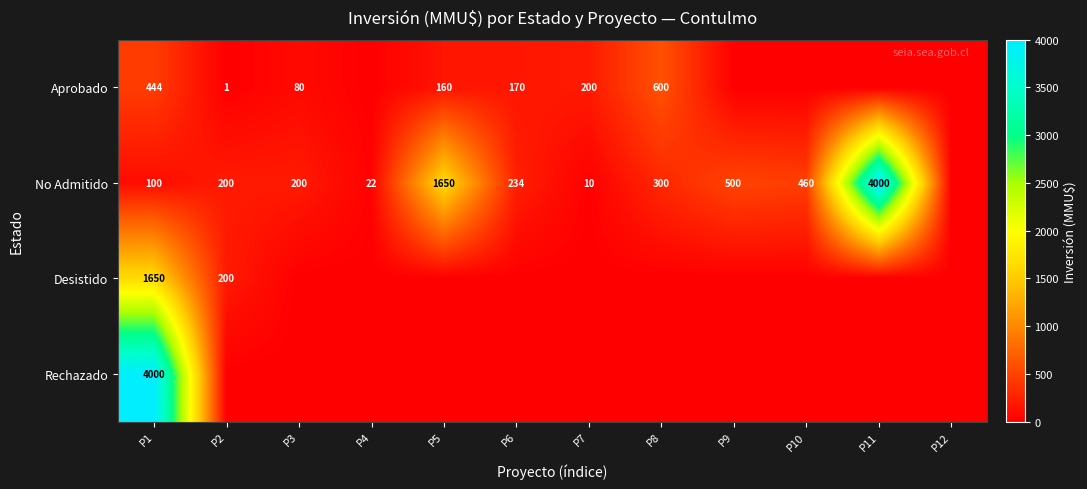

The Aprobado series shows 45 at P5. True or false?

False